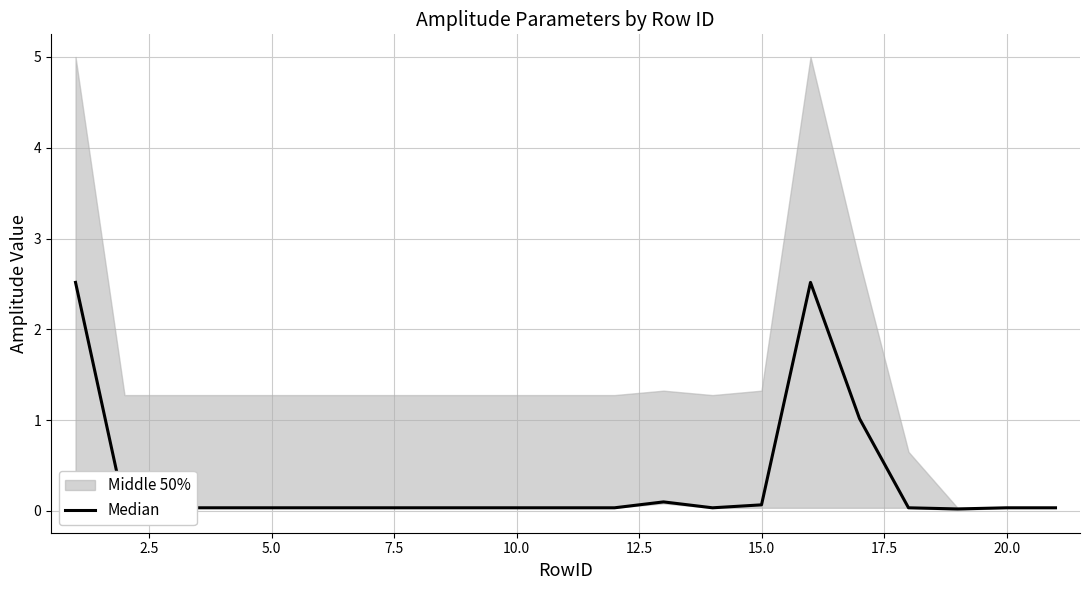

True or false: there are more than 0 points higher than both neighbors.

True